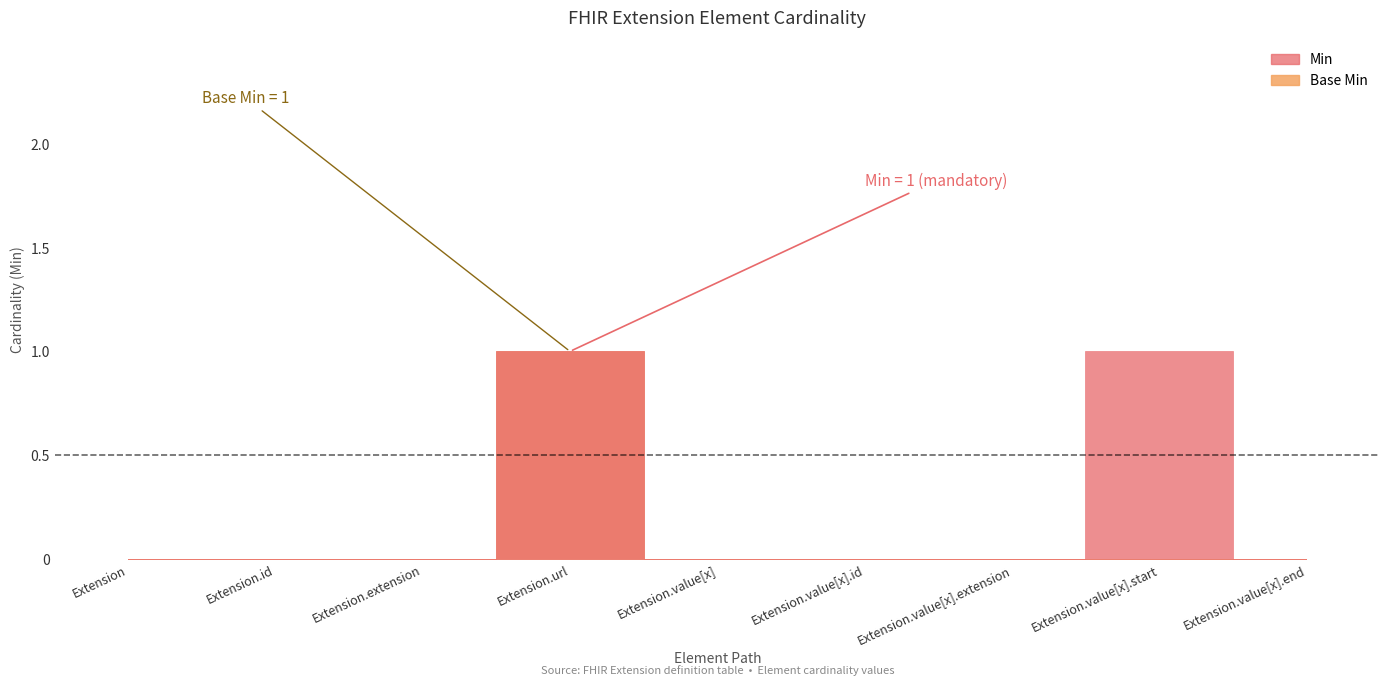

What is the label of the 6th point from the right?

Extension.url